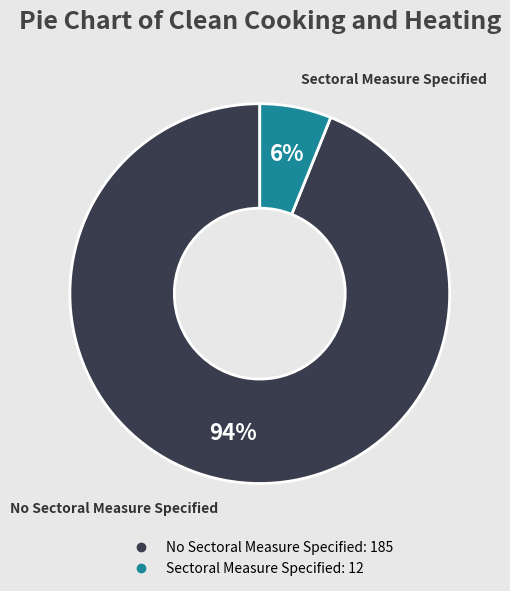

Combined, do No Sectoral Measure Specified and Sectoral Measure Specified account for over 50%?

Yes